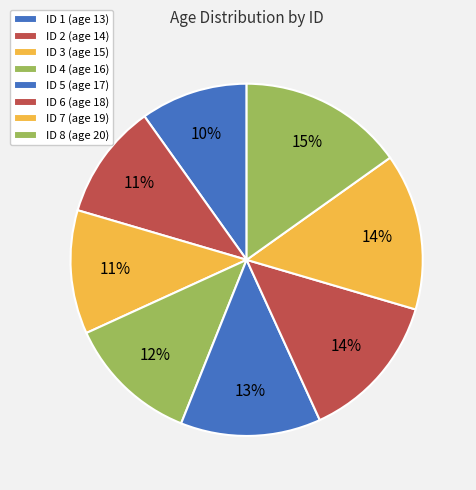

How many segments does this pie chart have?

8